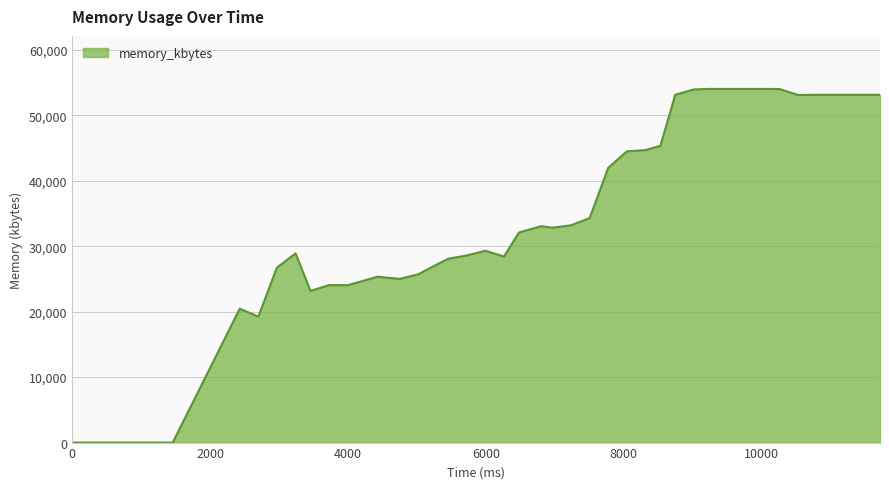

What is the maximum value shown in the chart?

54028